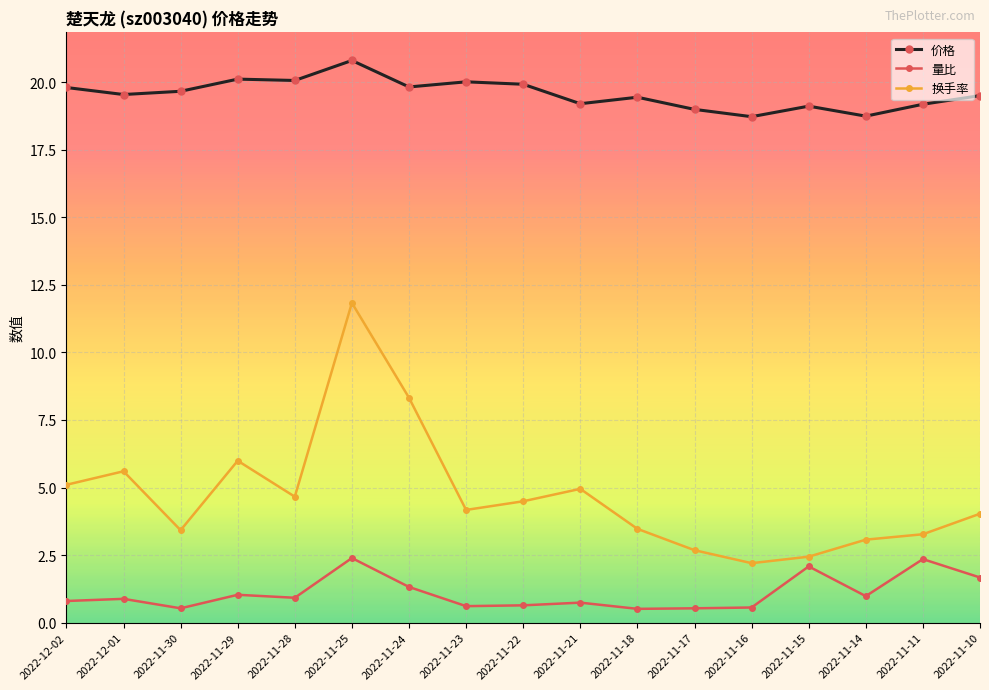

What is the spread (max minus min) of values at 2022-11-15?

17.0